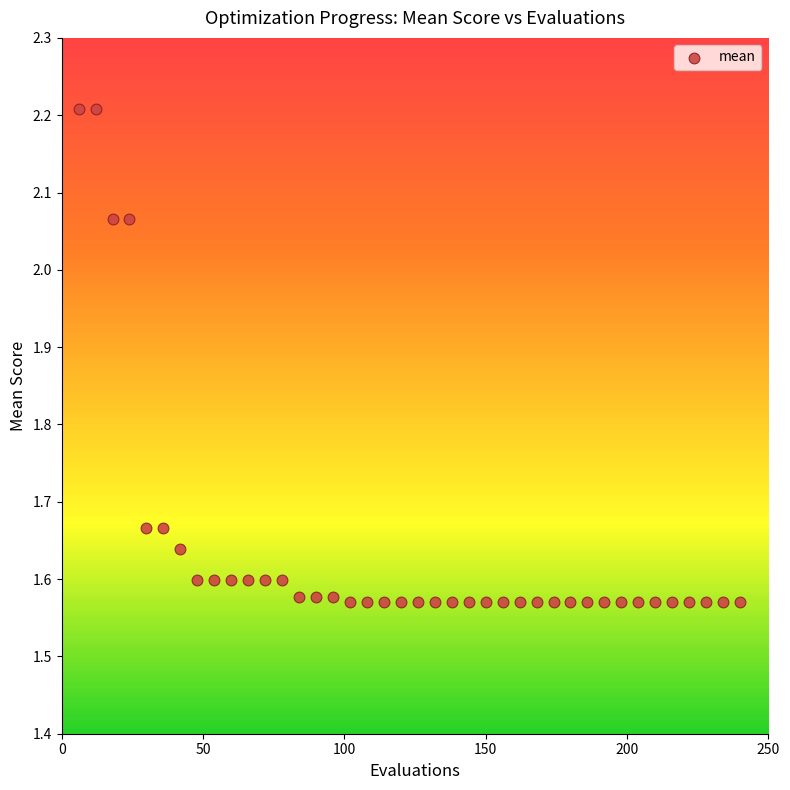

What is the range of Y values (max minus min)?

0.6